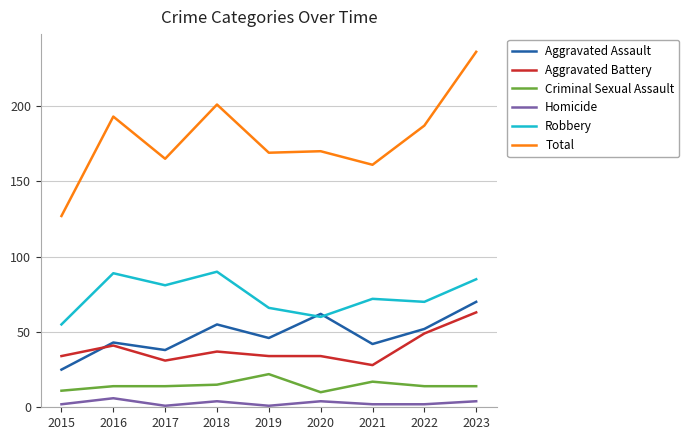

At which label does Aggravated Assault reach its minimum?

2015